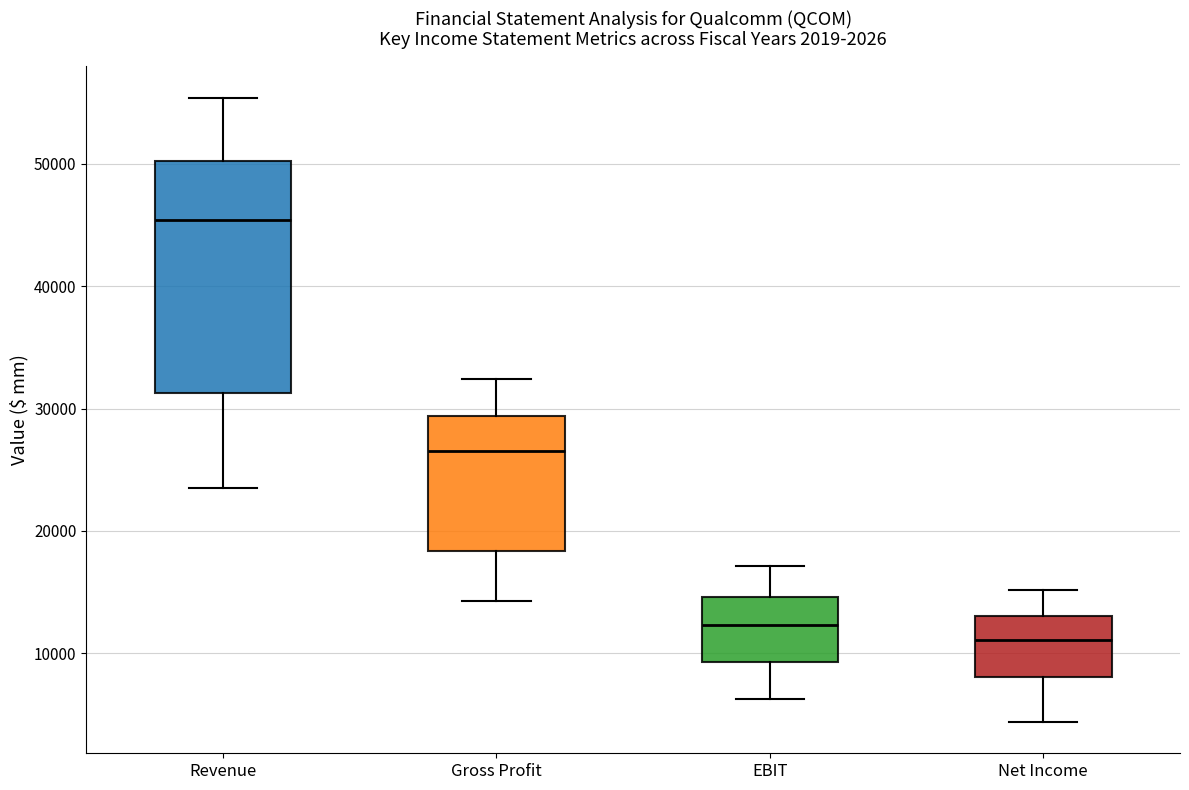

Reading left to right, read every box against the y-axis: the position of its median line, the range the box covers, and the ends of its whiskers. The values are not printed on the chart, so give them approximately, as read against the axis.

Revenue: median 45000, box 31000 to 50000, whiskers 24000 to 55000
Gross Profit: median 27000, box 18000 to 29000, whiskers 14000 to 32000
EBIT: median 12000, box 9000 to 15000, whiskers 6000 to 17000
Net Income: median 11000, box 8000 to 13000, whiskers 4000 to 15000